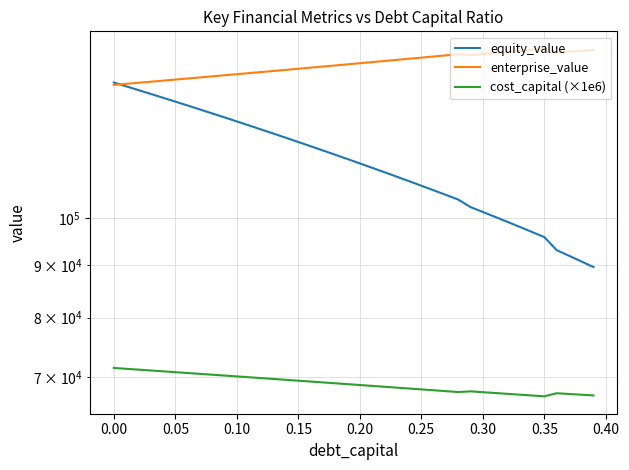

At which label does cost_capital (×1e6) reach its minimum?

0.35